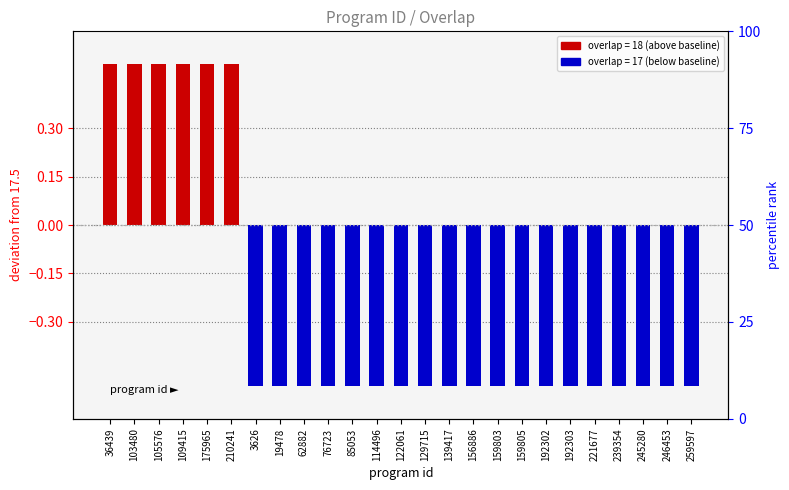

Rank the categories by value from highest to lowest.

36439, 103480, 105576, 109415, 175965, 210241, 3626, 19478, 62882, 76723, 85053, 114496, 122061, 129715, 139417, 156886, 159803, 159805, 192302, 192303, 221677, 239354, 245280, 246453, 259597